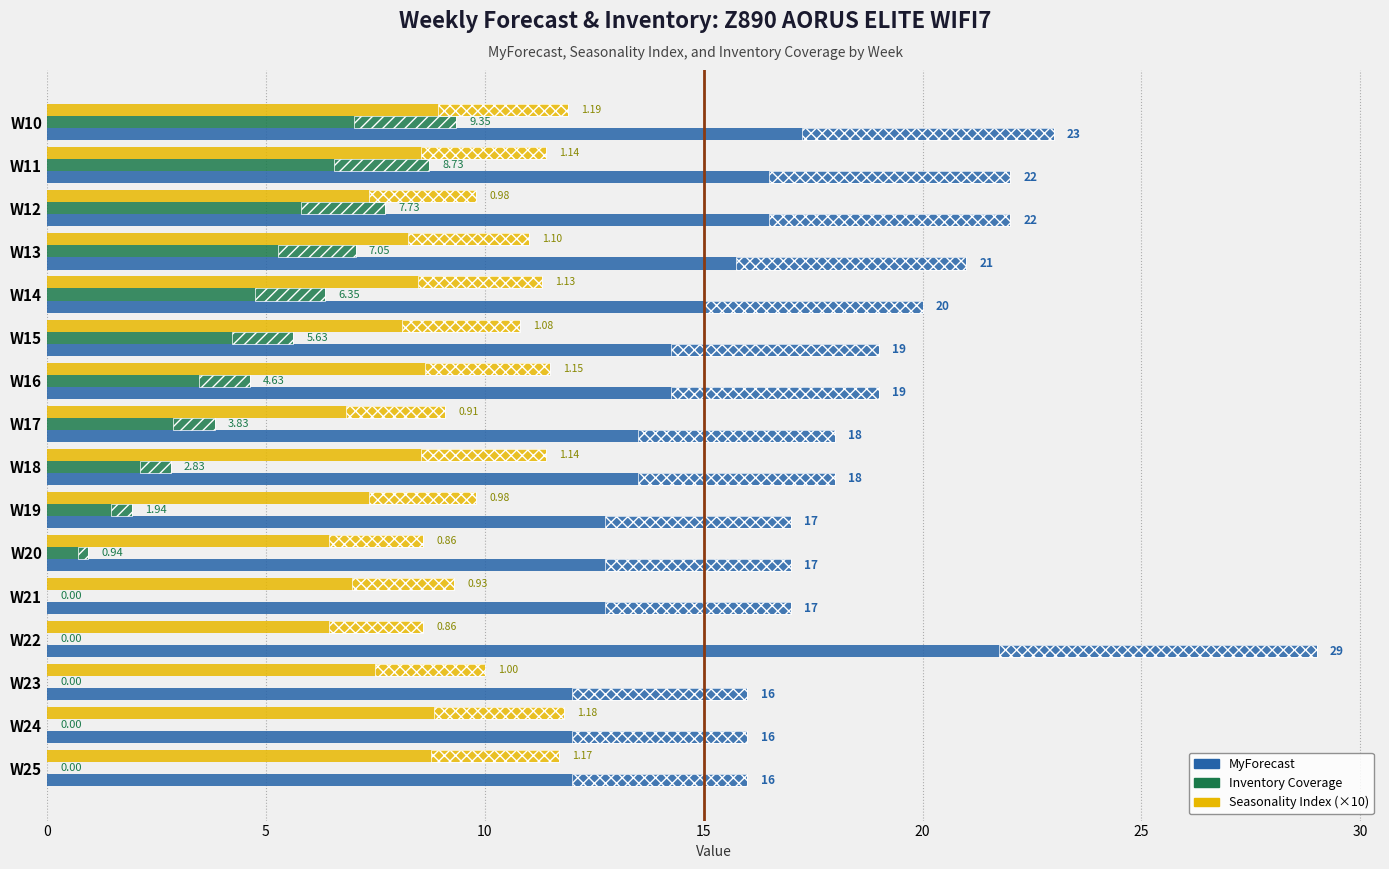

What is the value of the MyForecast bar at the 4th from the left?

21.0